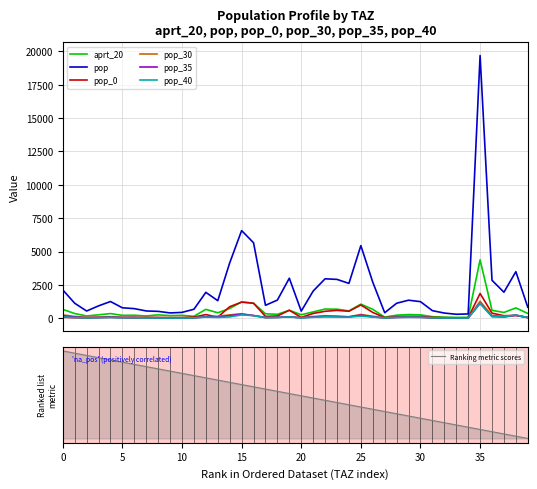

Which series has the largest total across all categories?

pop